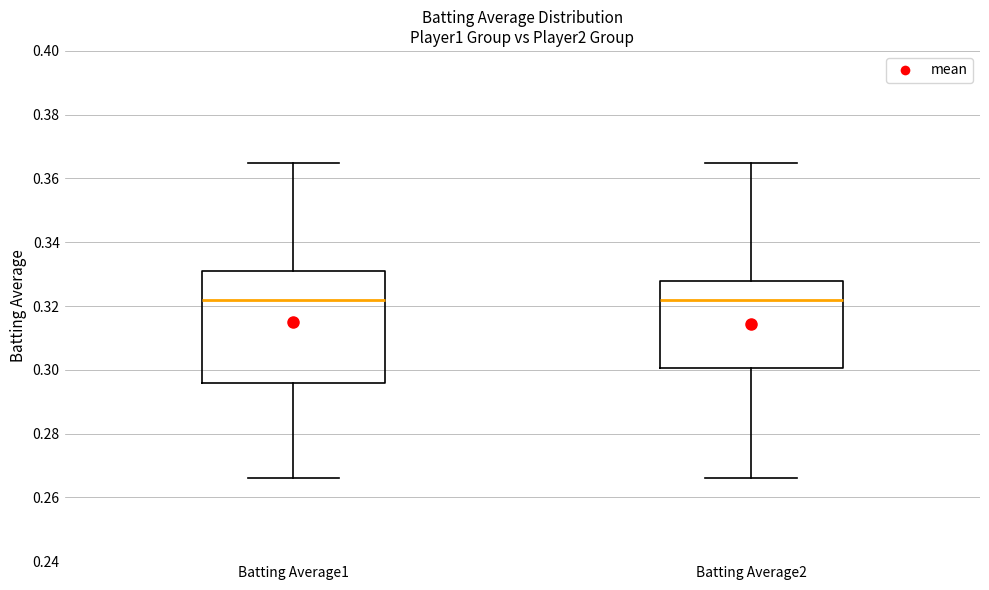

Reading left to right, transcribe this box plot: for each box, give where its median line is, the range the box spans, and where its two whiskers end, as read against the y-axis. The values are not printed on the chart, so give them approximately, as read against the axis.

Batting Average1: median 0.322, box 0.296 to 0.332, whiskers 0.266 to 0.366
Batting Average2: median 0.322, box 0.300 to 0.328, whiskers 0.266 to 0.366